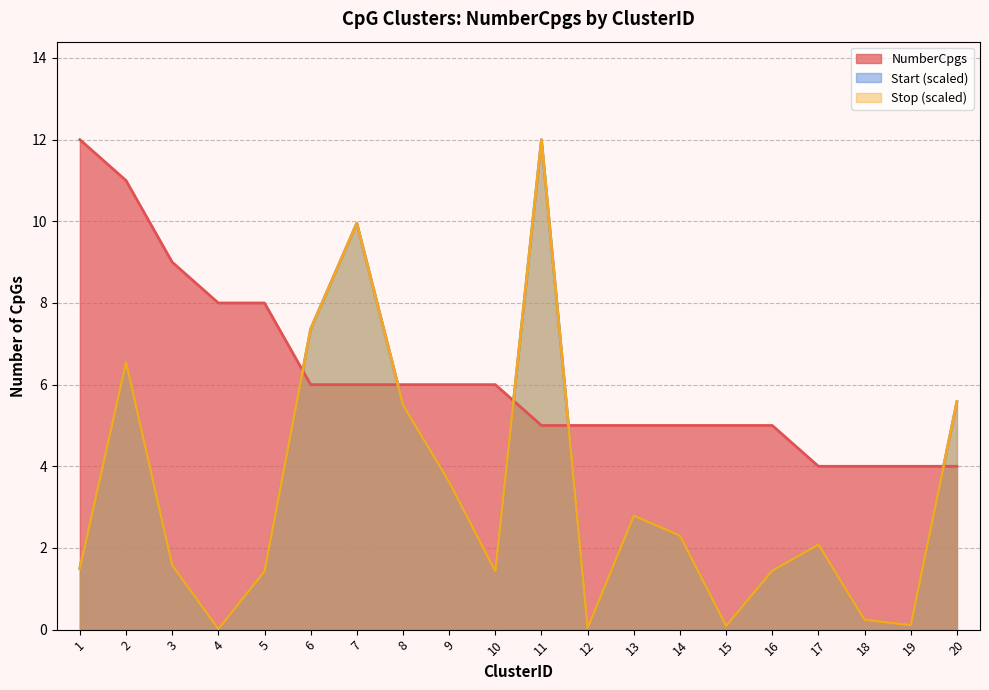

Is it true that NumberCpgs equals 8.0 at 5?

True